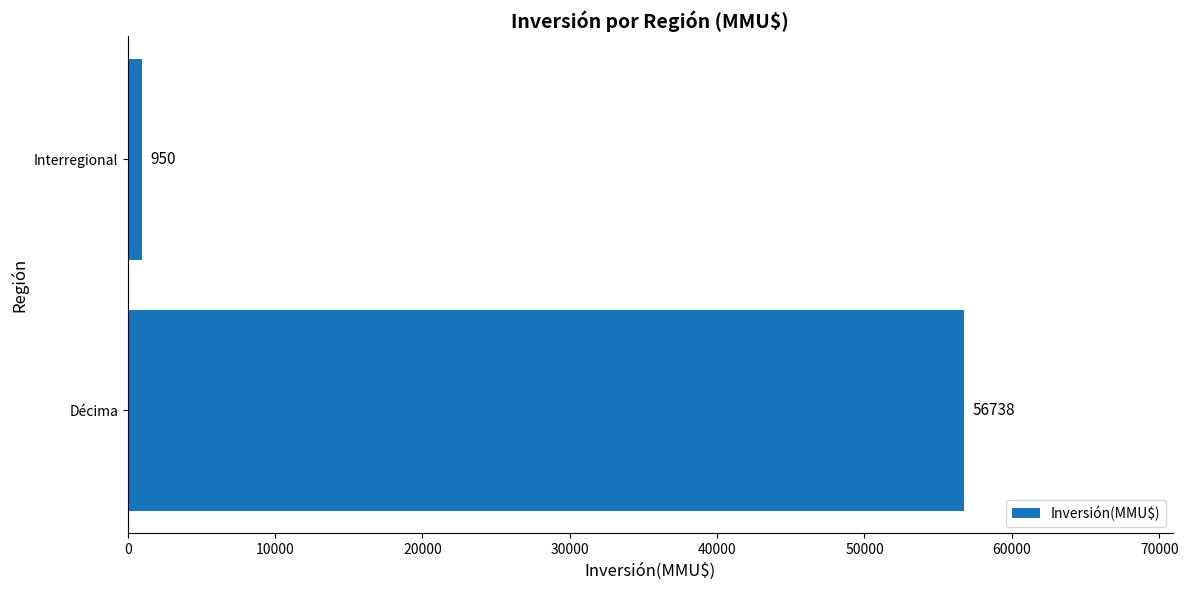

List the labels in order of value, smallest first.

Interregional, Décima